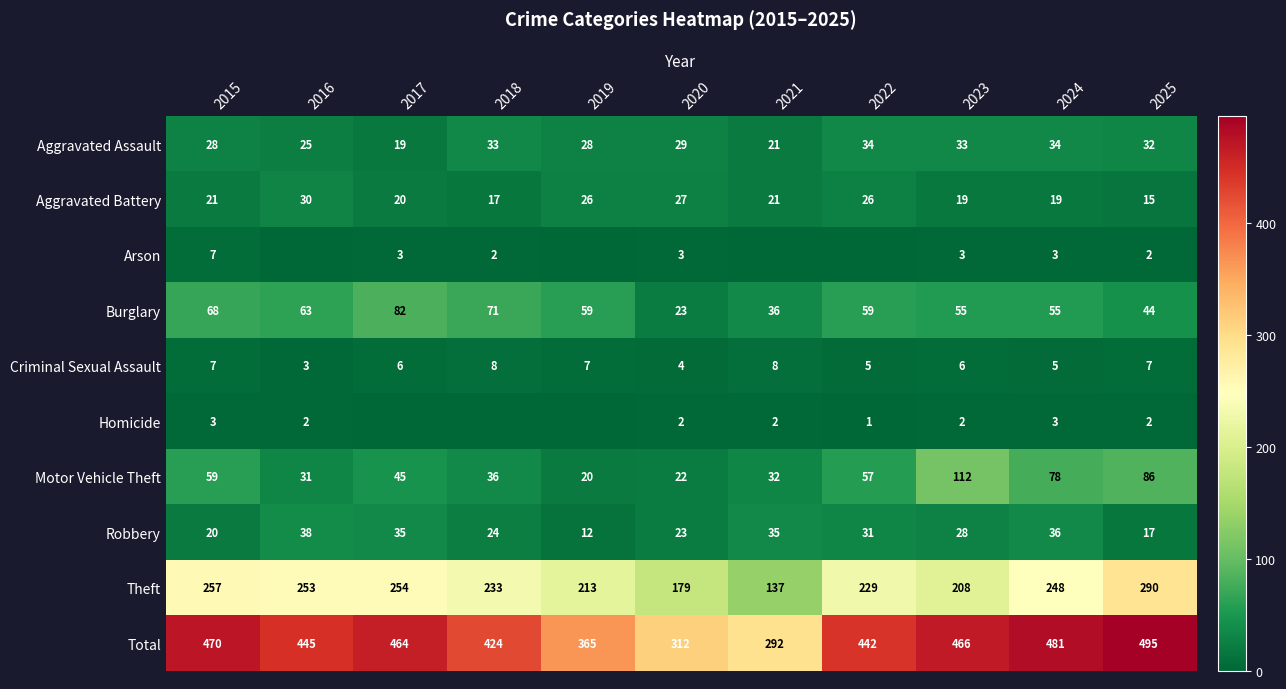

What is the sum of all Theft values?

2501